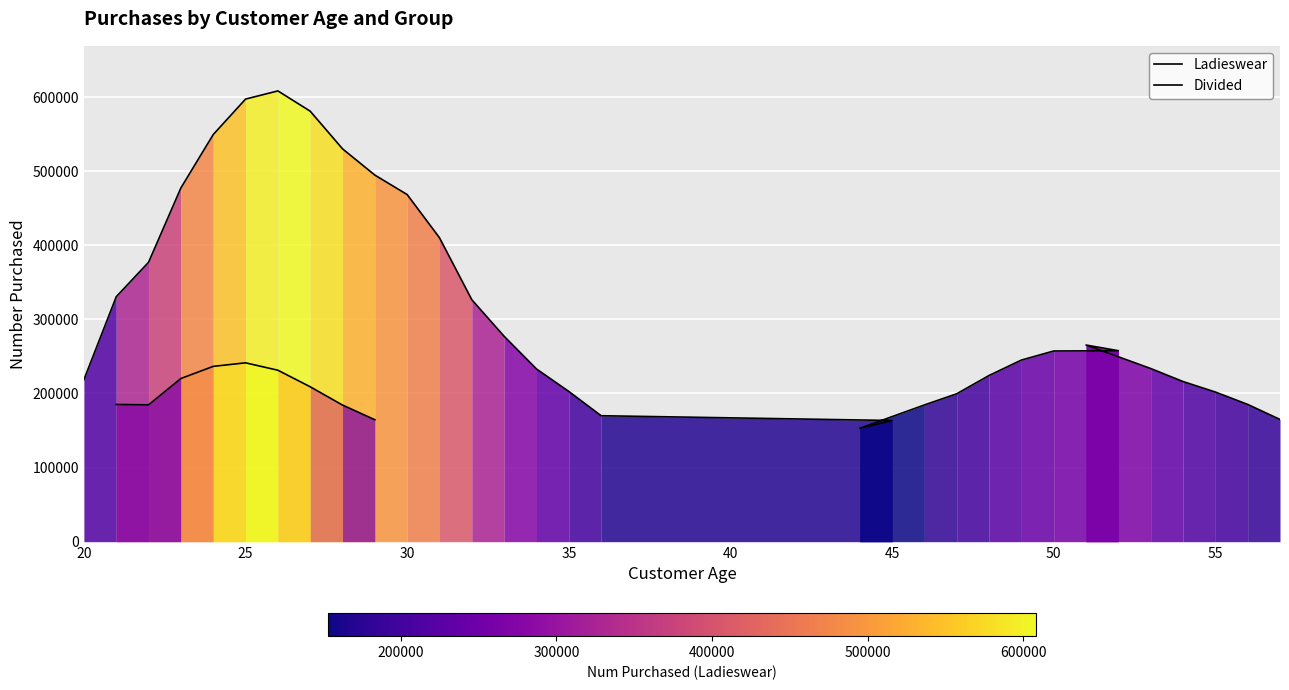

What is the average value?

316282